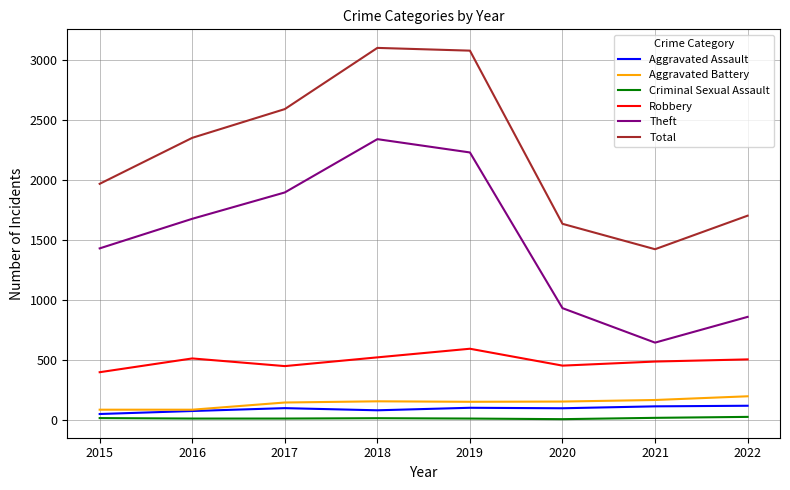

Is it true that Criminal Sexual Assault equals 8 at 2016?

True